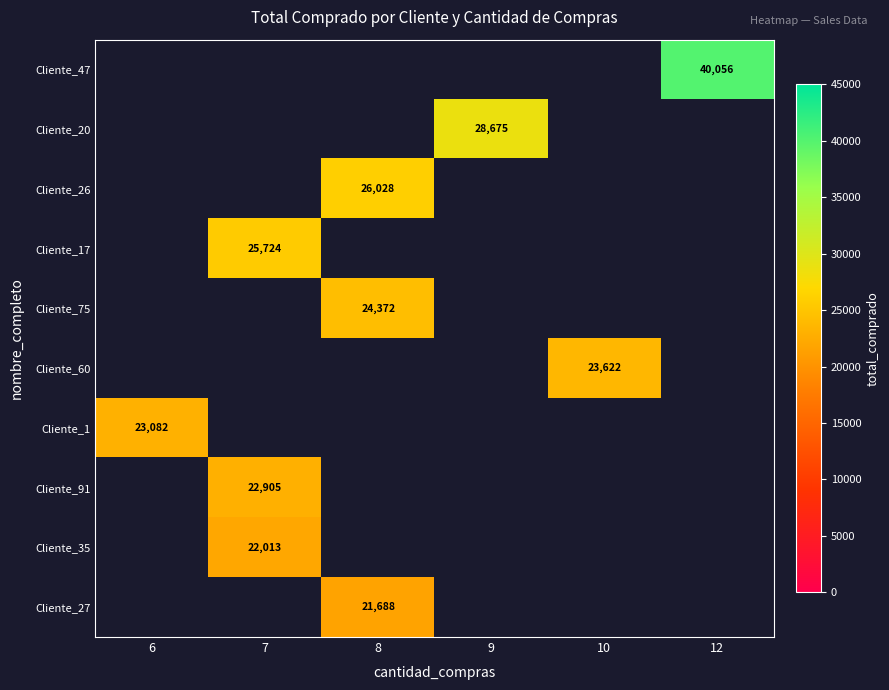

Is it true that Cliente_91 equals 22905.0 at 7?

True